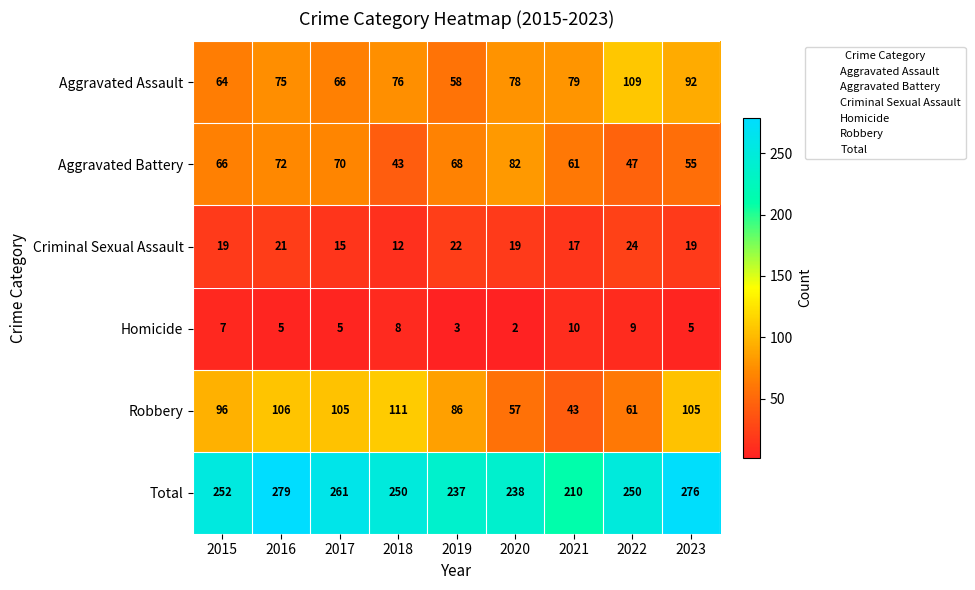

What value does the Aggravated Battery series have at 2015?

66